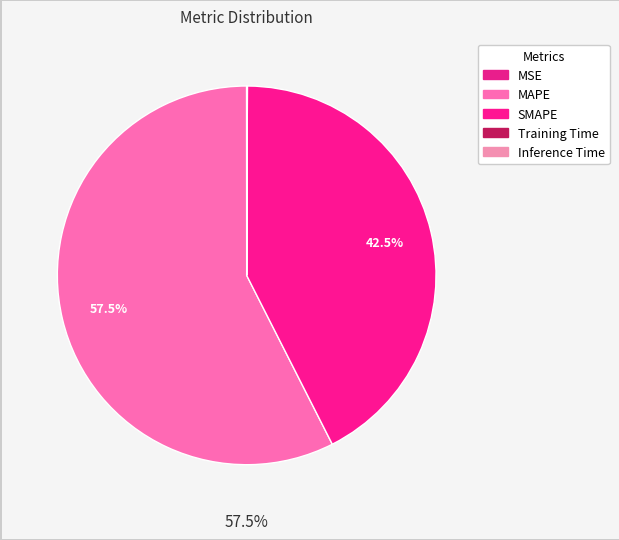

Is there any slice that represents more than half of the pie?

Yes